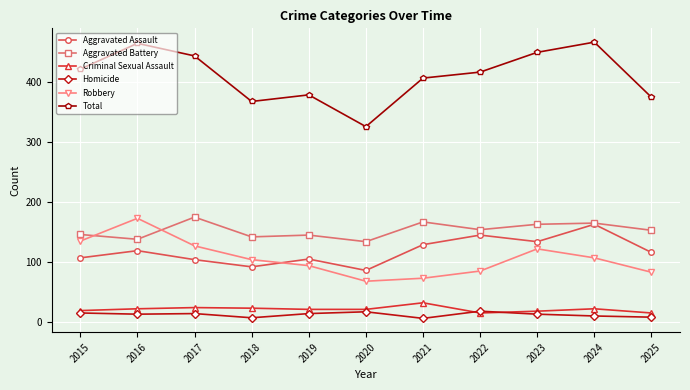

Where is the first local minimum for Total?

2018